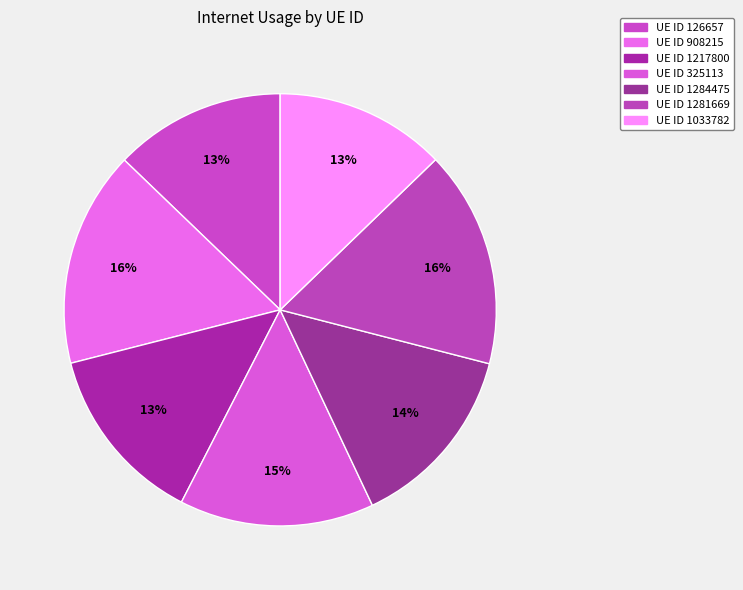

How many segments does this pie chart have?

7